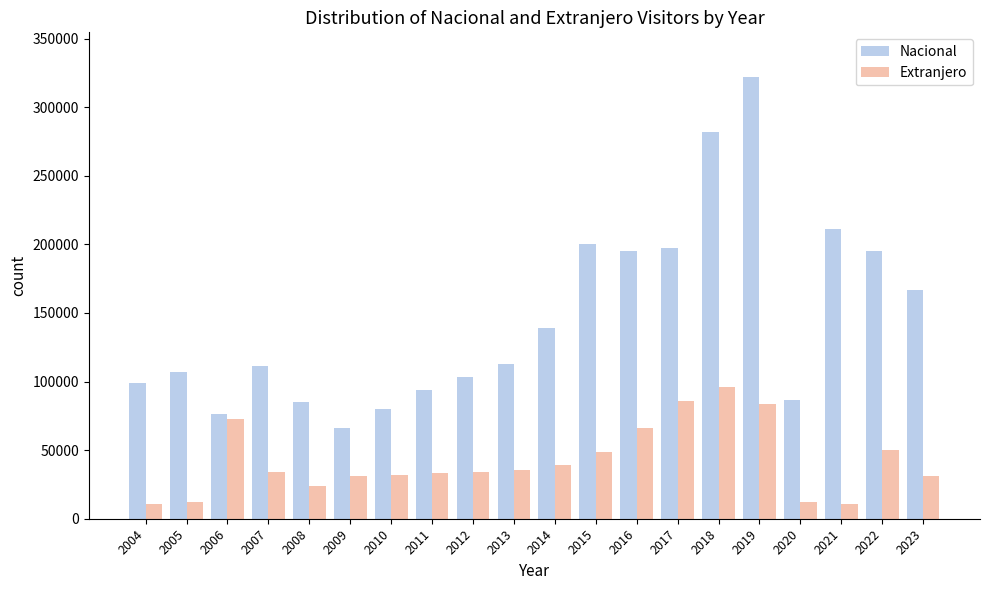

Which series has the largest total across all categories?

Nacional